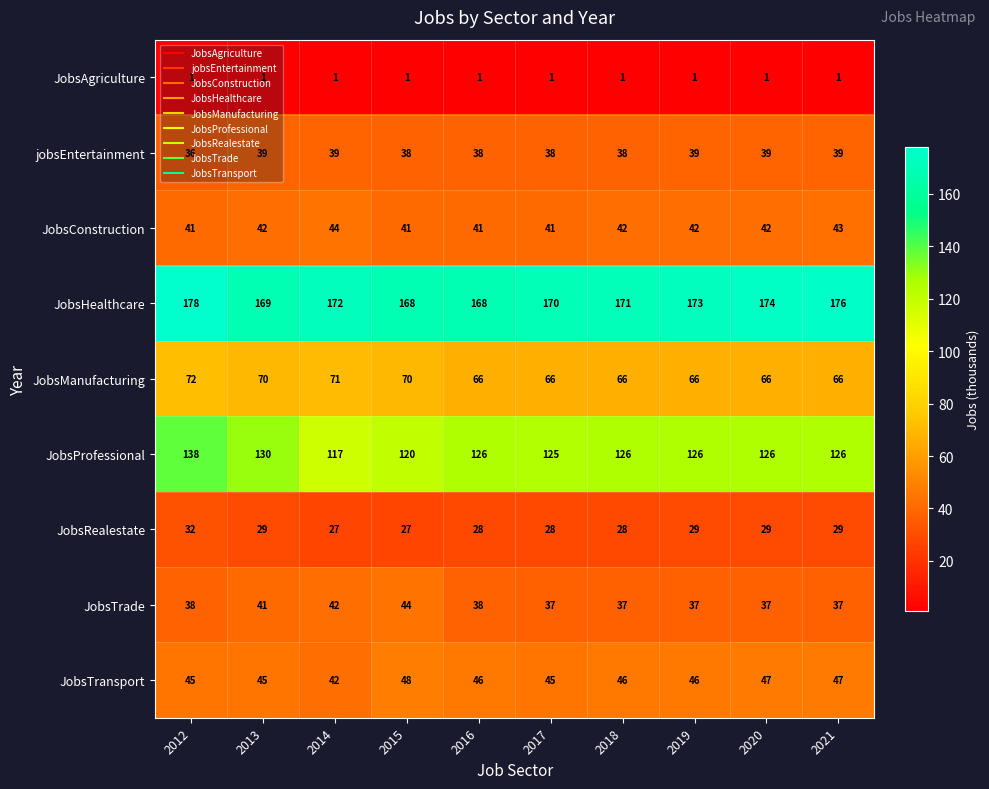

At which category is the sum across all series the highest?

2012